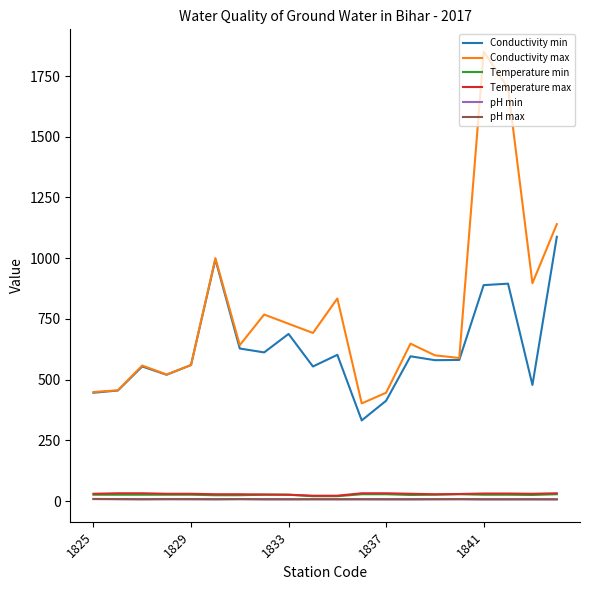

How many lines are shown in the chart?

6